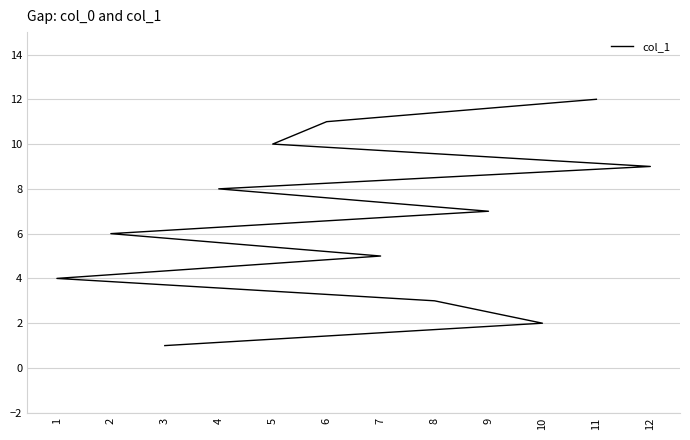

True or false: the data has more than 0 interior local peaks.

False